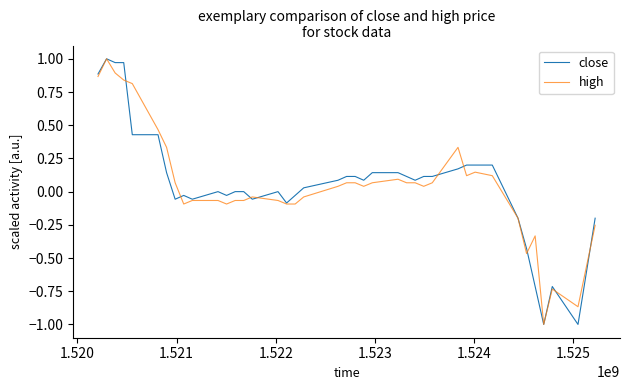

What is the smallest value displayed?

-1.0